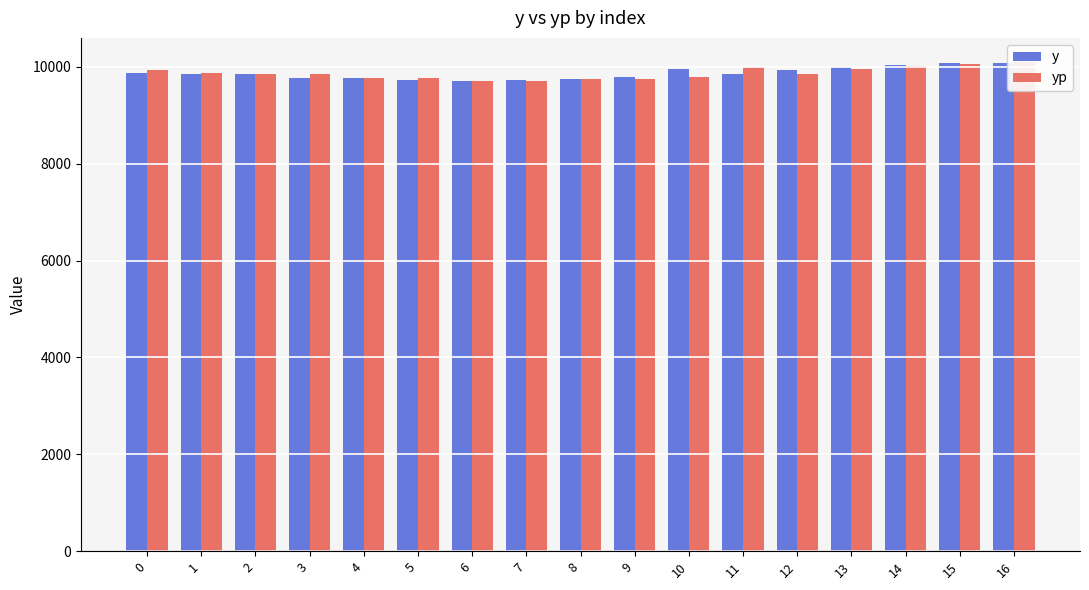

Rank the series at 8 from highest to lowest value.

y, yp